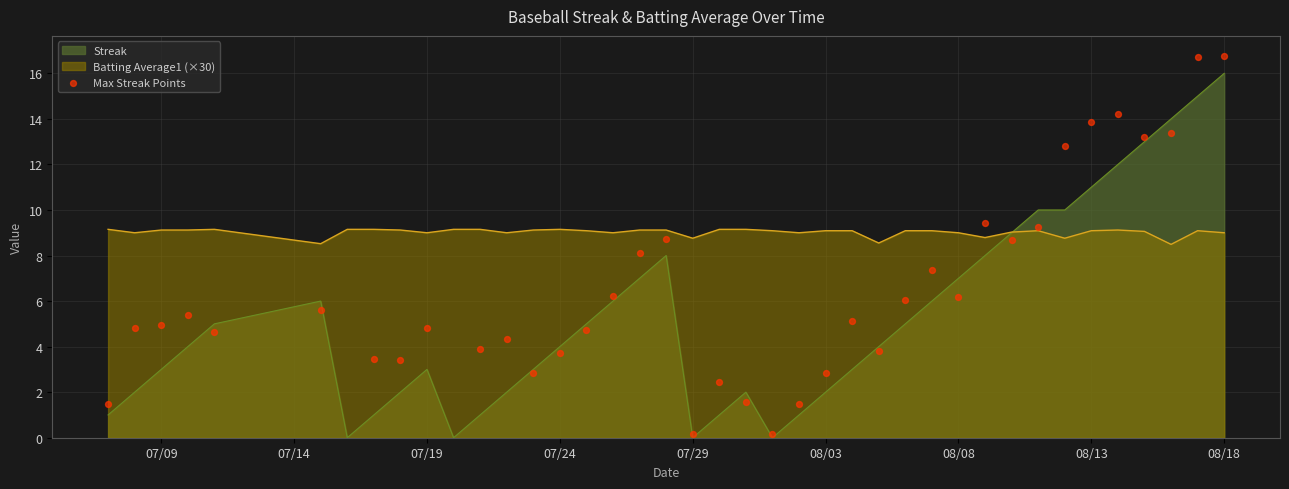

True or false: Streak has a value of -7.5 at 07/29.

False